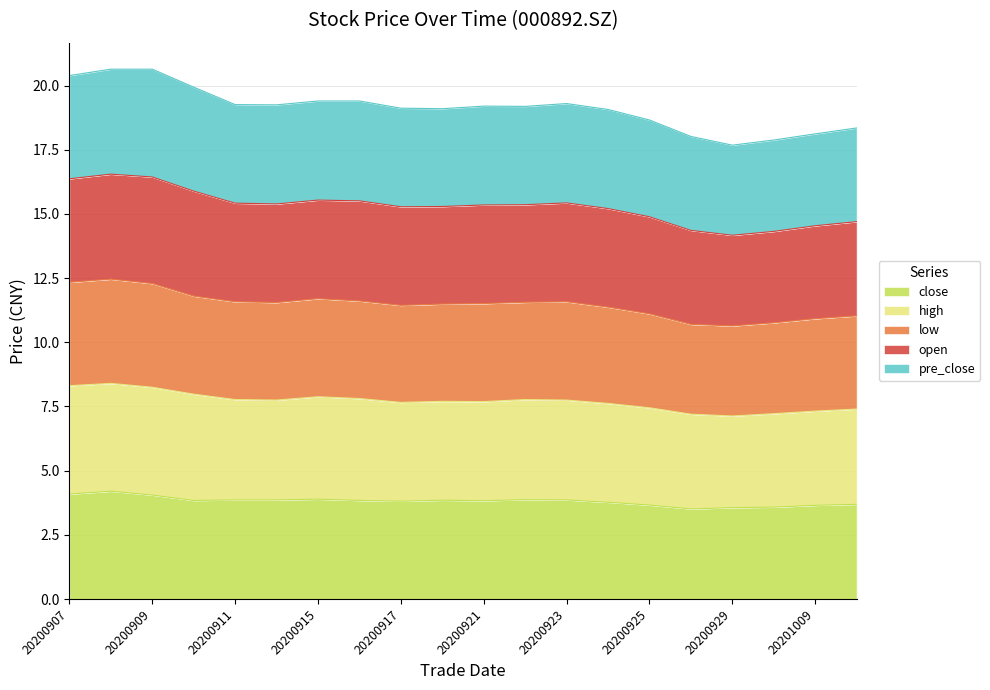

What is the maximum value for close?

4.2